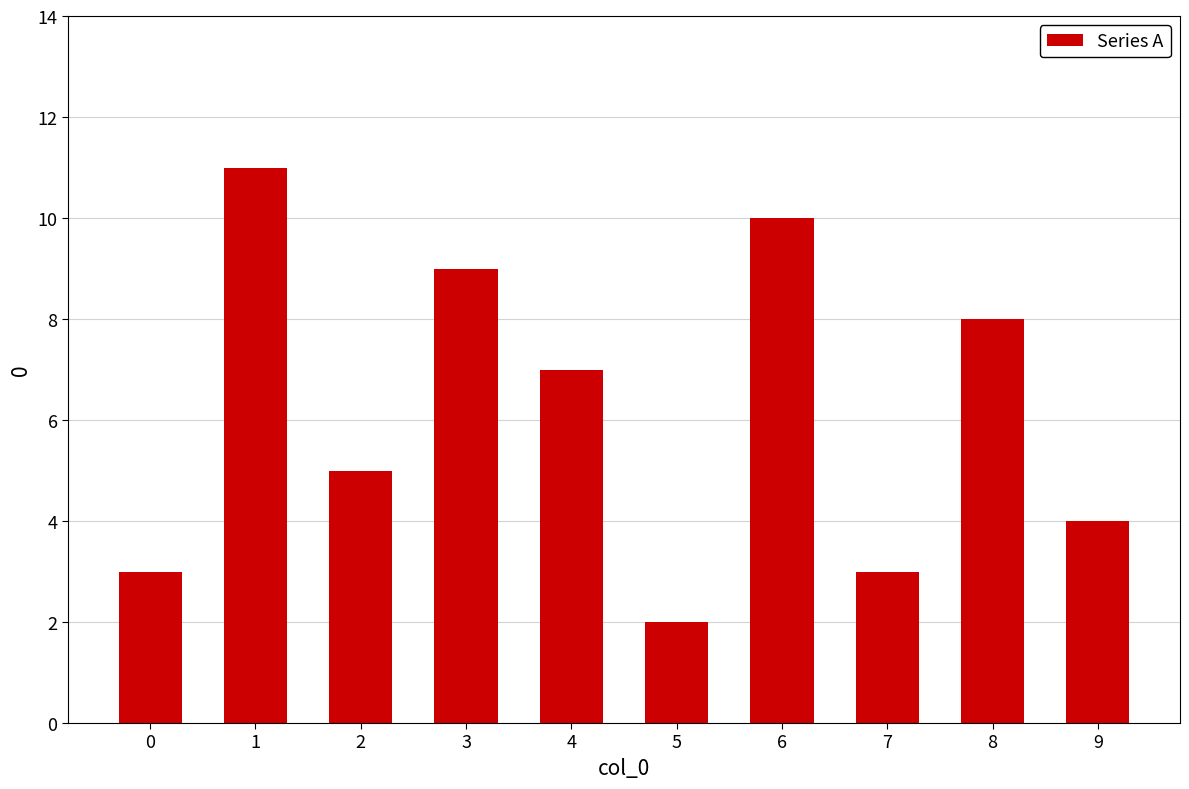

At which label does the data first exceed 7?

1